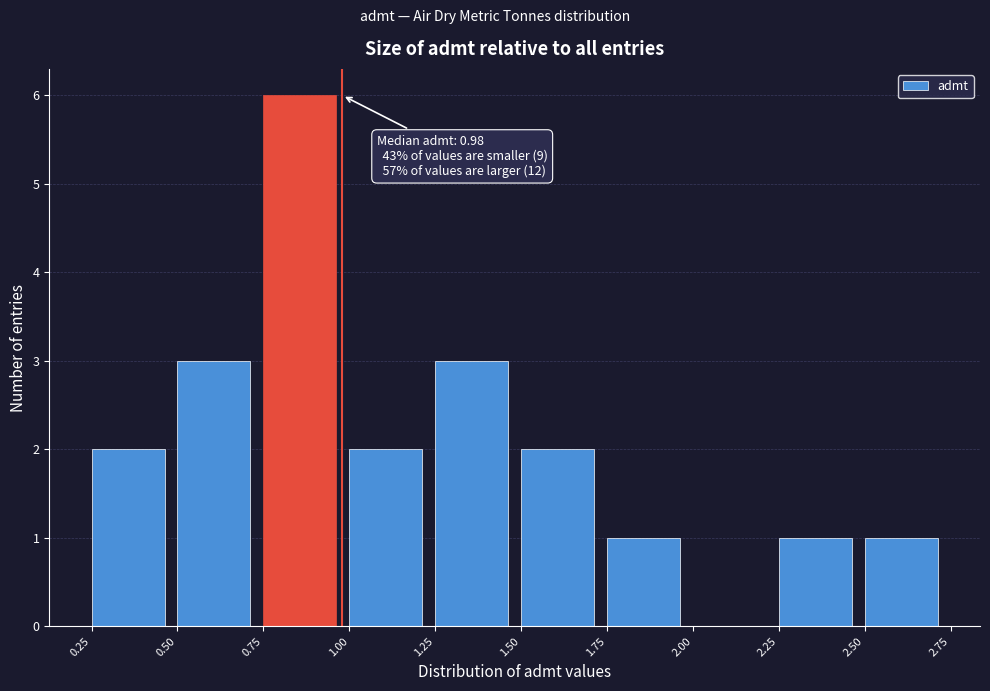

Over which range of the x-axis is the bar tallest?

0.75 to 1.00